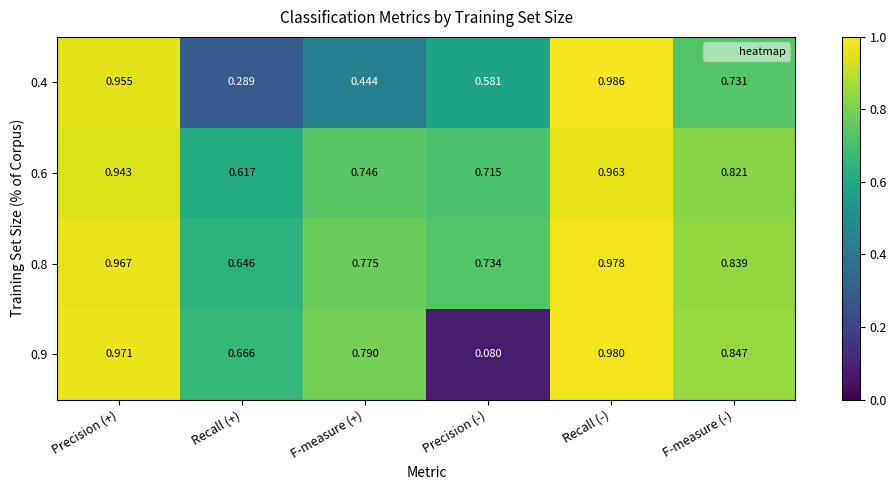

Is the value of 0.8 at Precision (+) greater than the value of 0.6 at F-measure (-)?

Yes